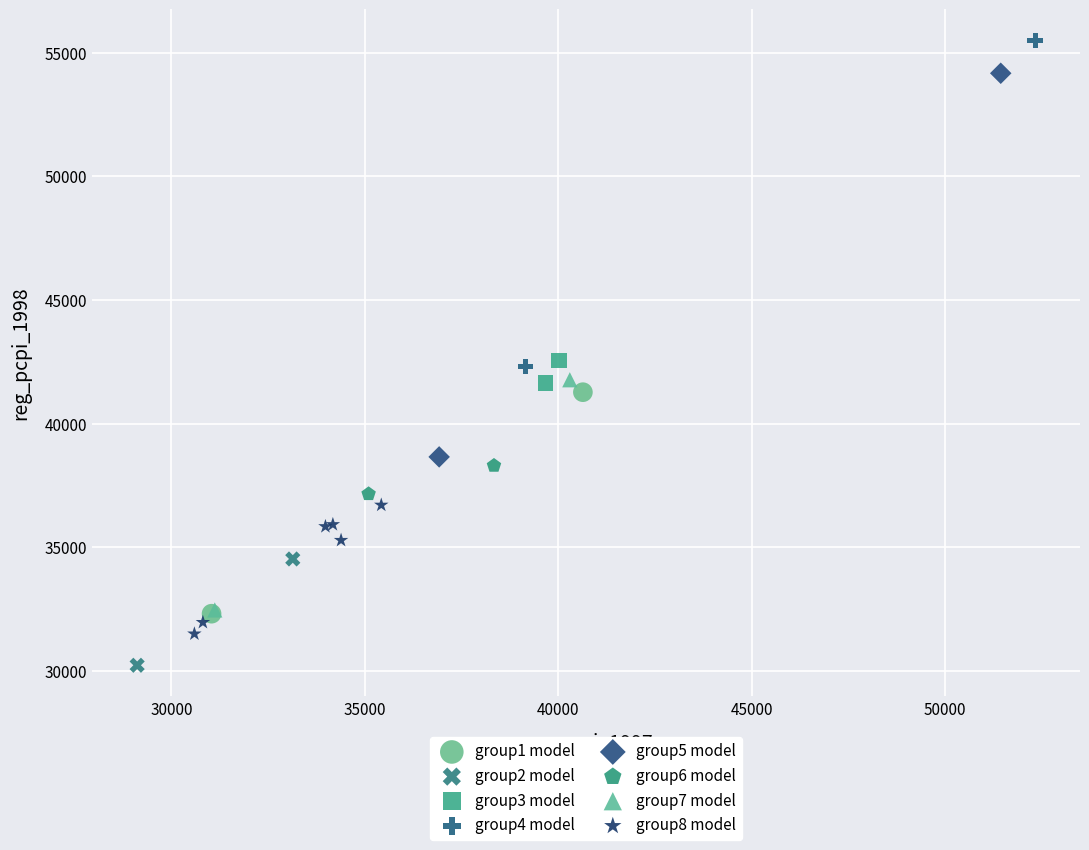

Which series contains the lowest Y value?

group2 model